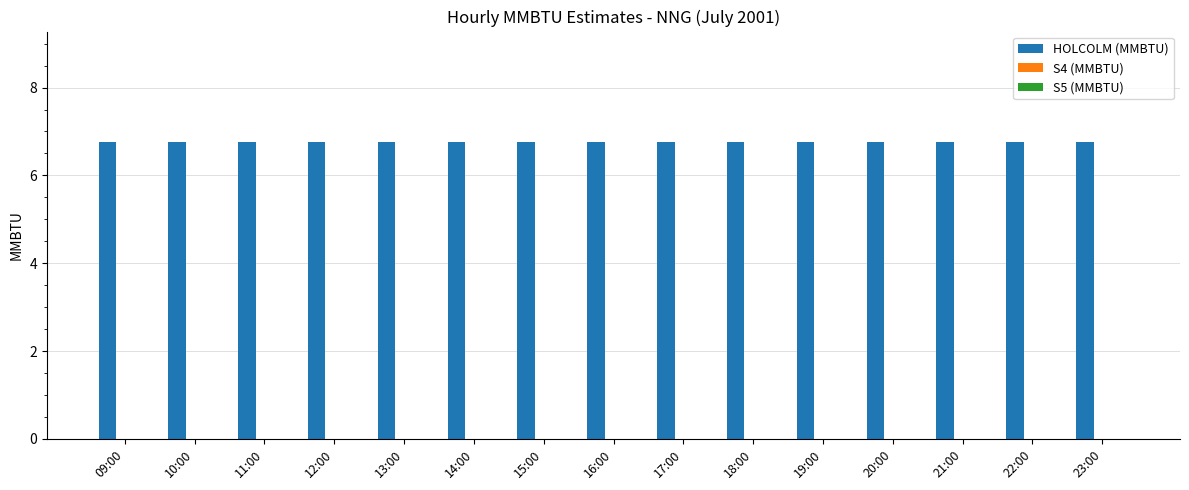

Rank the categories by HOLCOLM (MMBTU) value from highest to lowest.

09:00, 10:00, 11:00, 12:00, 13:00, 14:00, 15:00, 16:00, 17:00, 18:00, 19:00, 20:00, 21:00, 22:00, 23:00